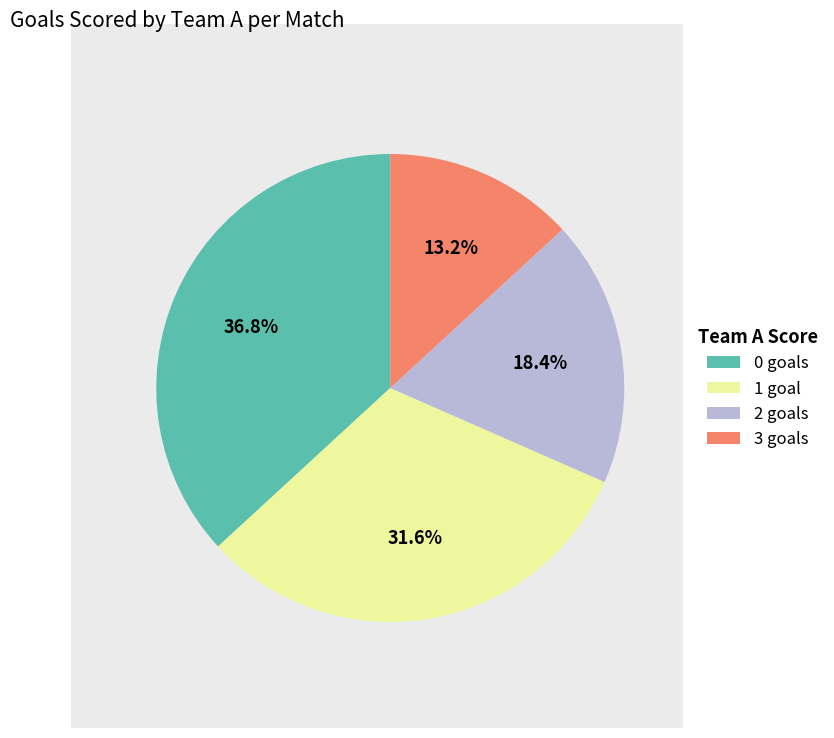

Rank the categories by value from lowest to highest.

3 goals, 2 goals, 1 goal, 0 goals